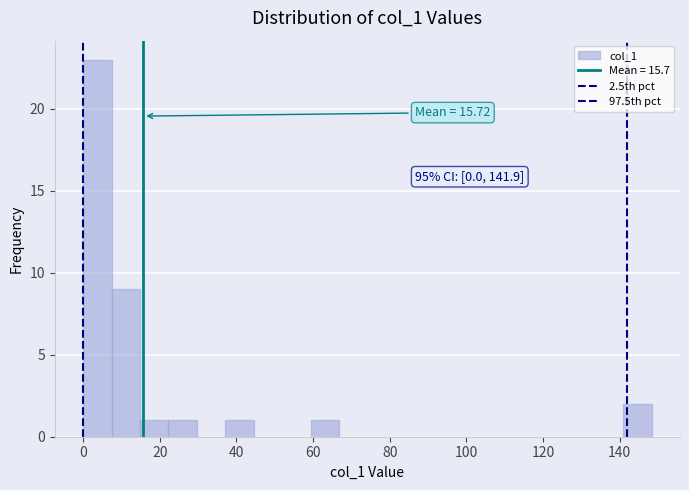

Around what value on the x-axis is the tallest bar? Give the approximate position of its centre, as read against the axis.

4